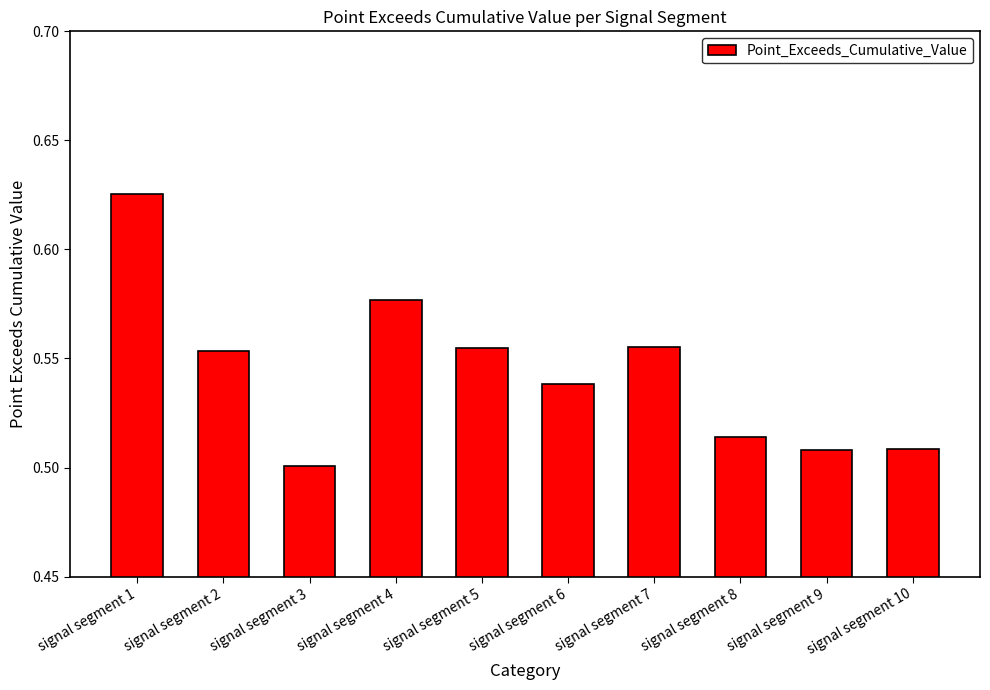

The value at signal segment 3 is 0.9. True or false?

False